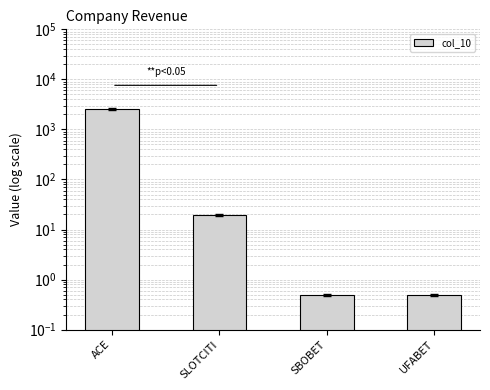

Count the number of values greater than 19.

2